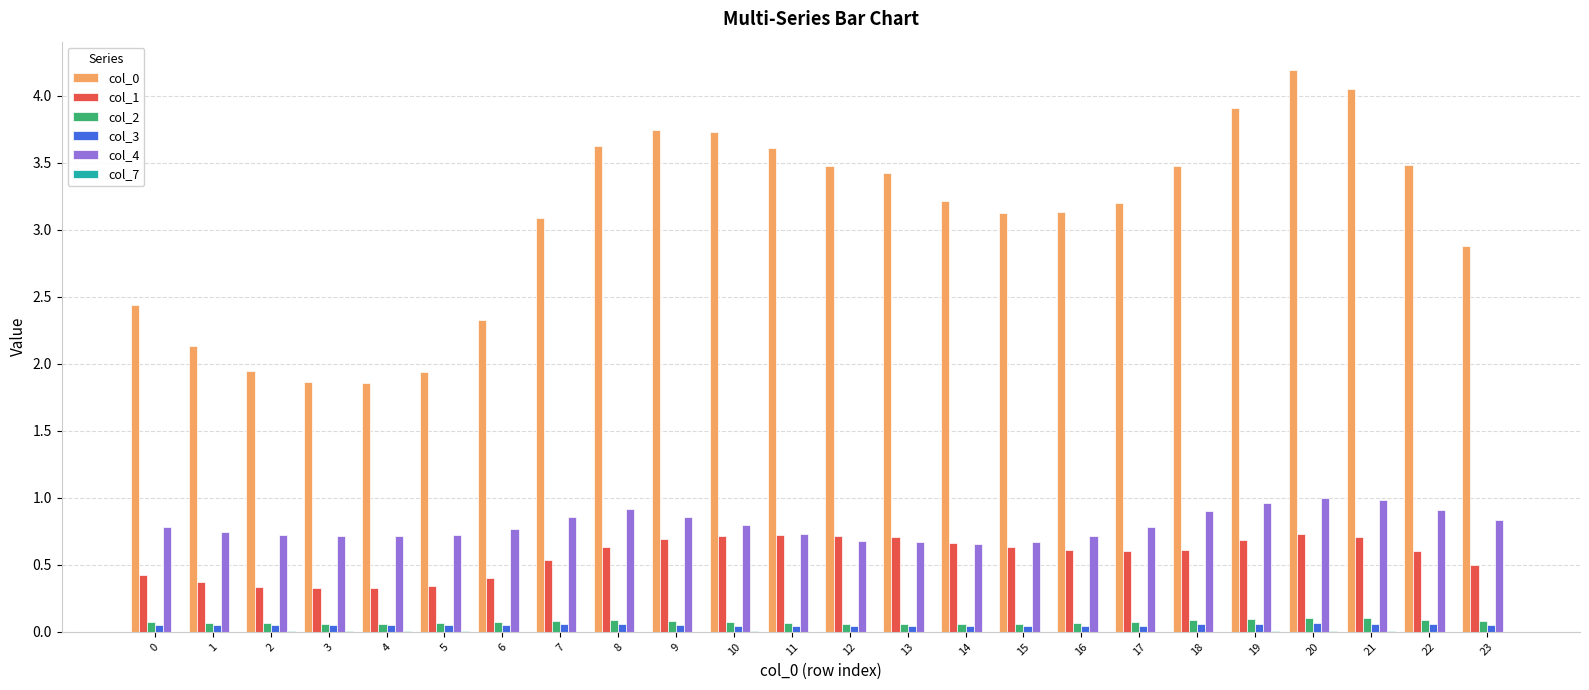

Is the value of col_0 at 3 greater than the value of col_2 at 2?

Yes